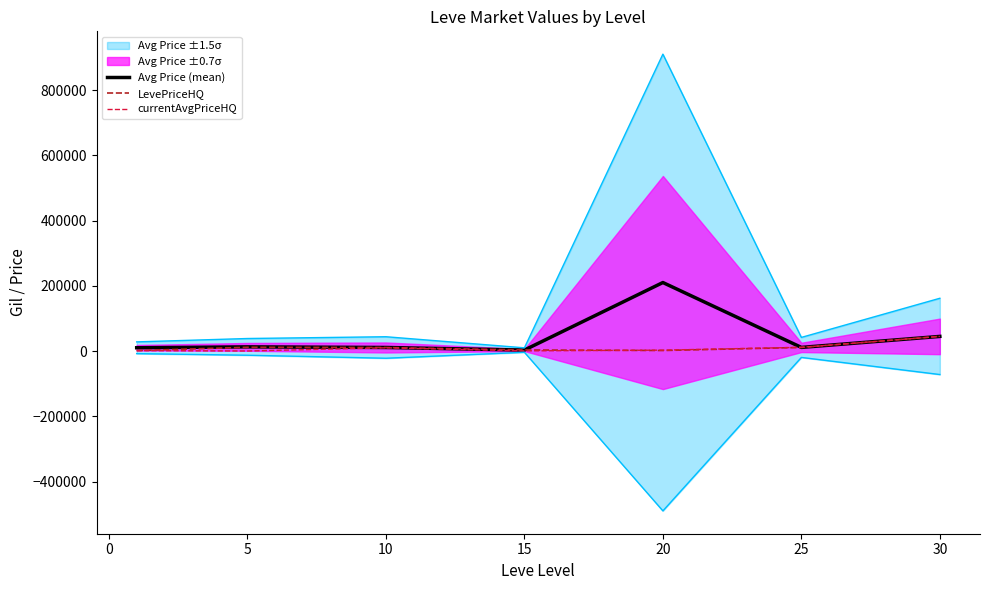

What is the highest value of the Avg Price (mean) series?

210178.0